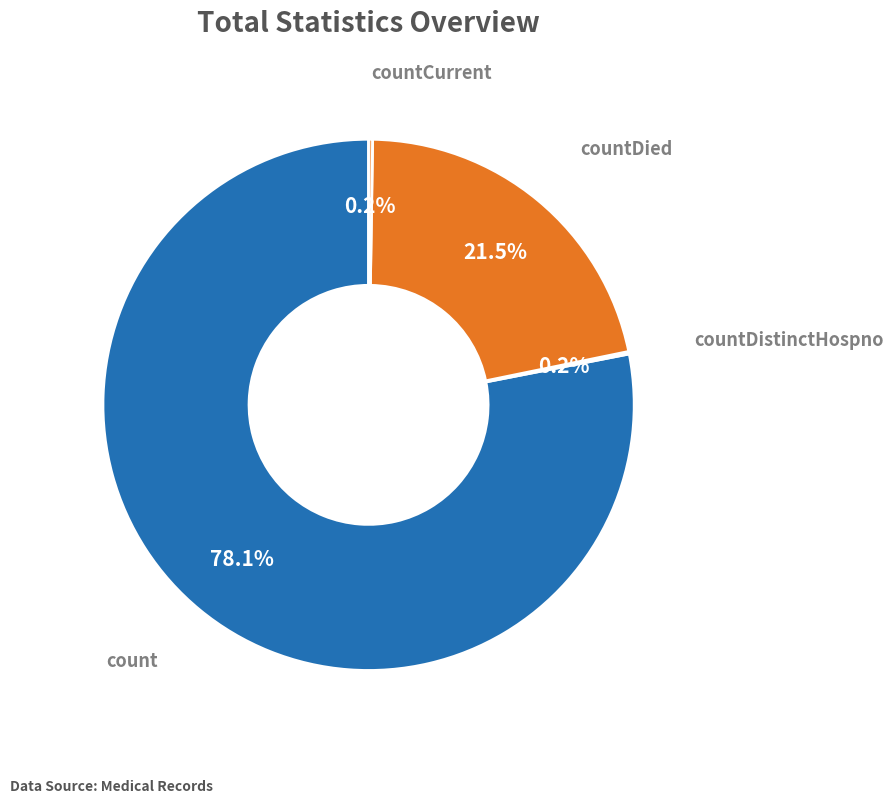

Is there any slice that represents more than half of the pie?

Yes